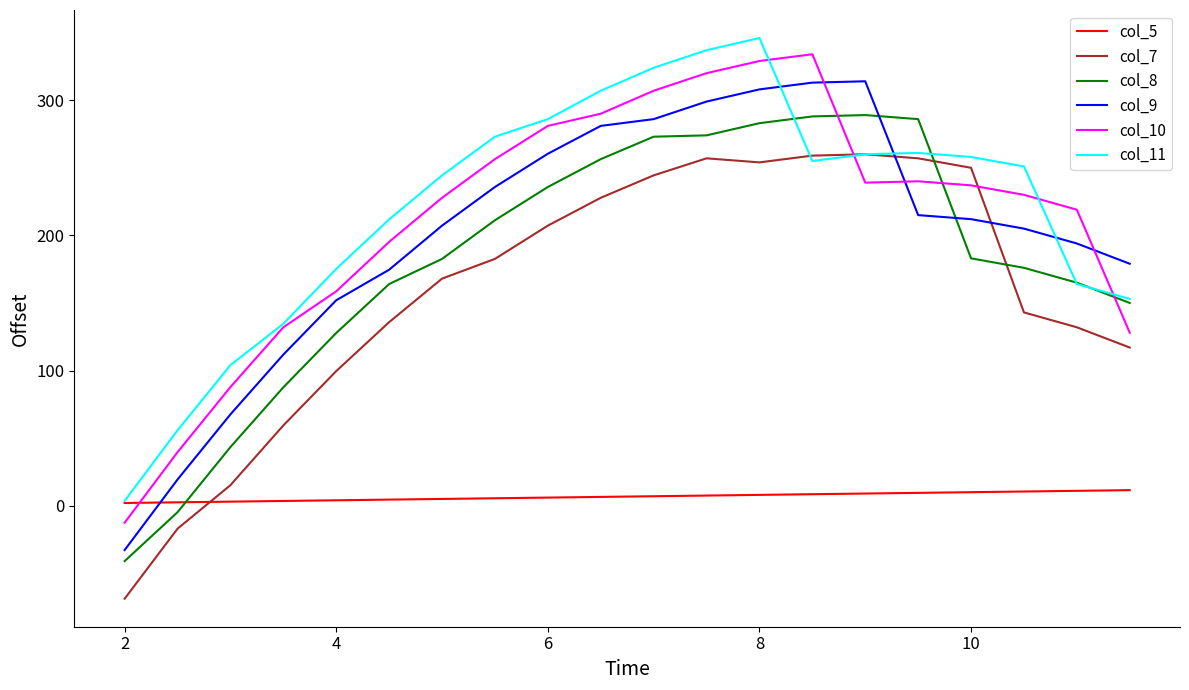

What is the sum of all col_5 values?

135.0